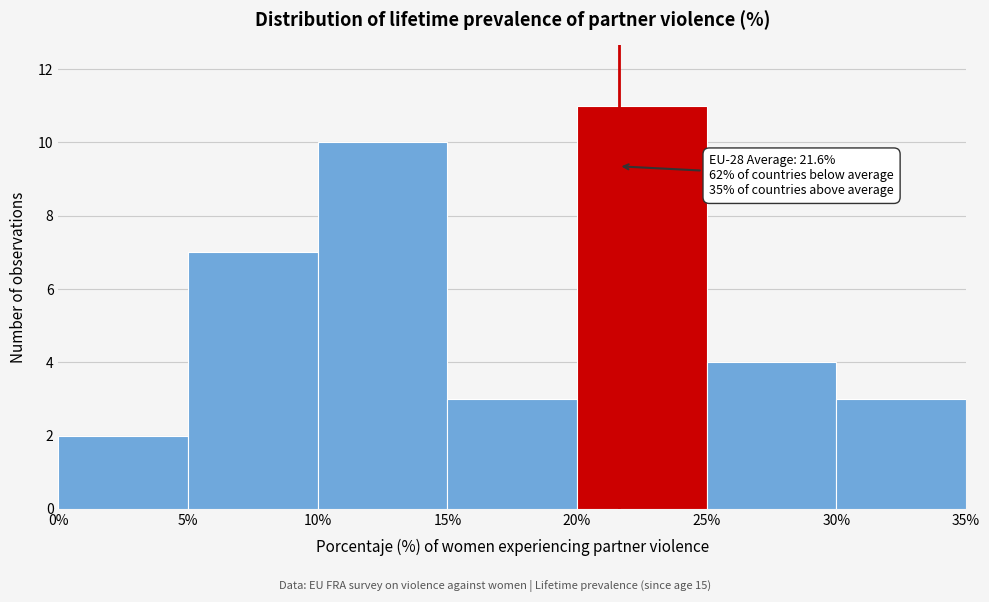

Which range on the x-axis has the tallest bar?

20% to 25%